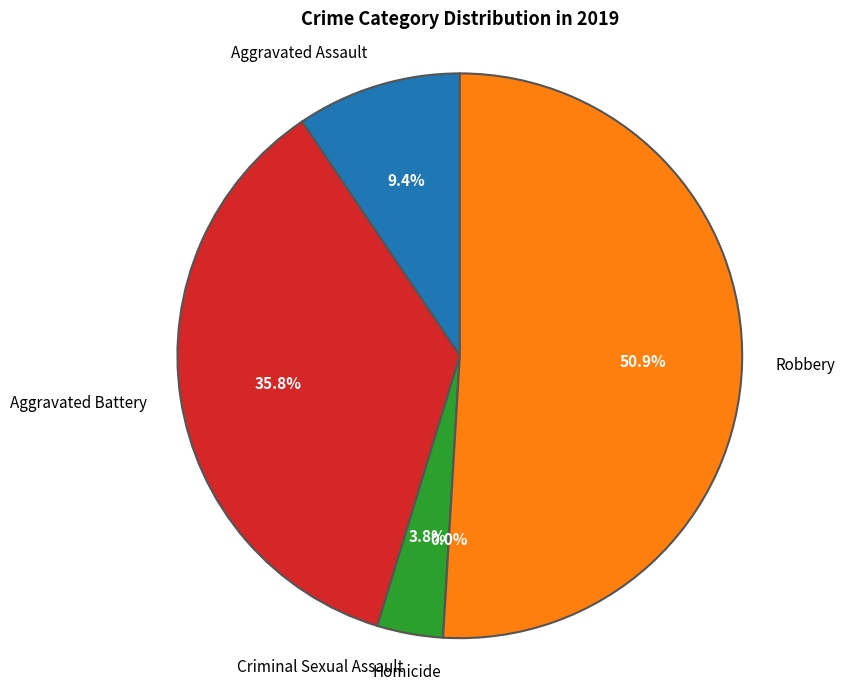

Which category has the smallest portion of the pie?

Homicide